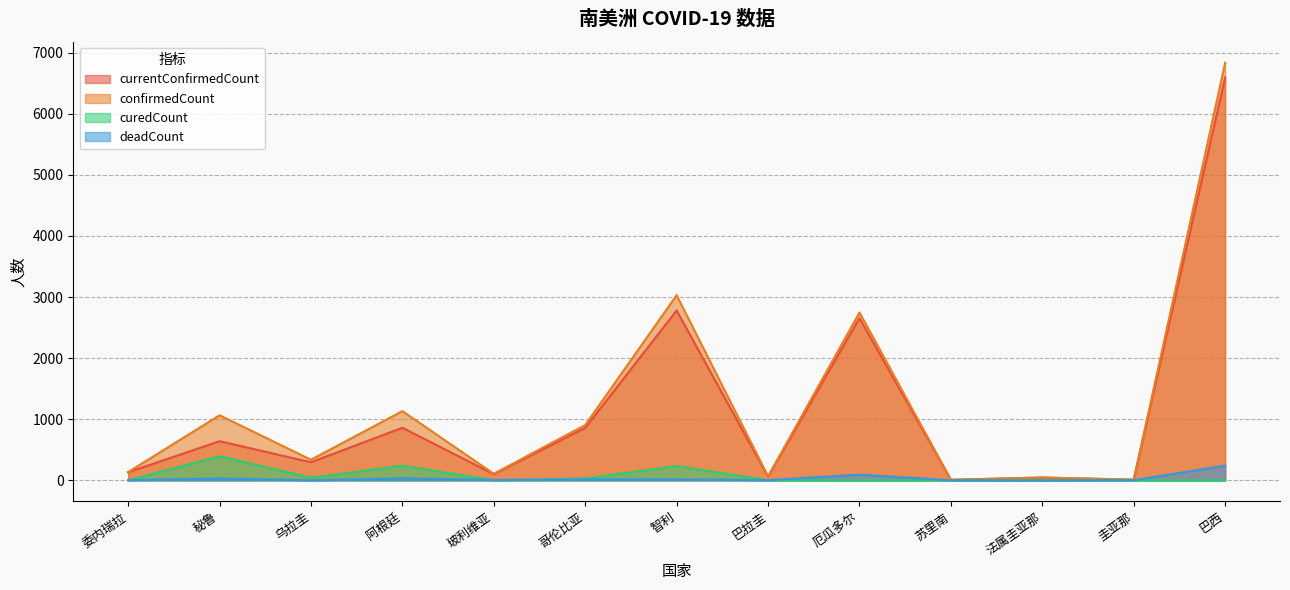

At which category is the sum across all series the highest?

巴西